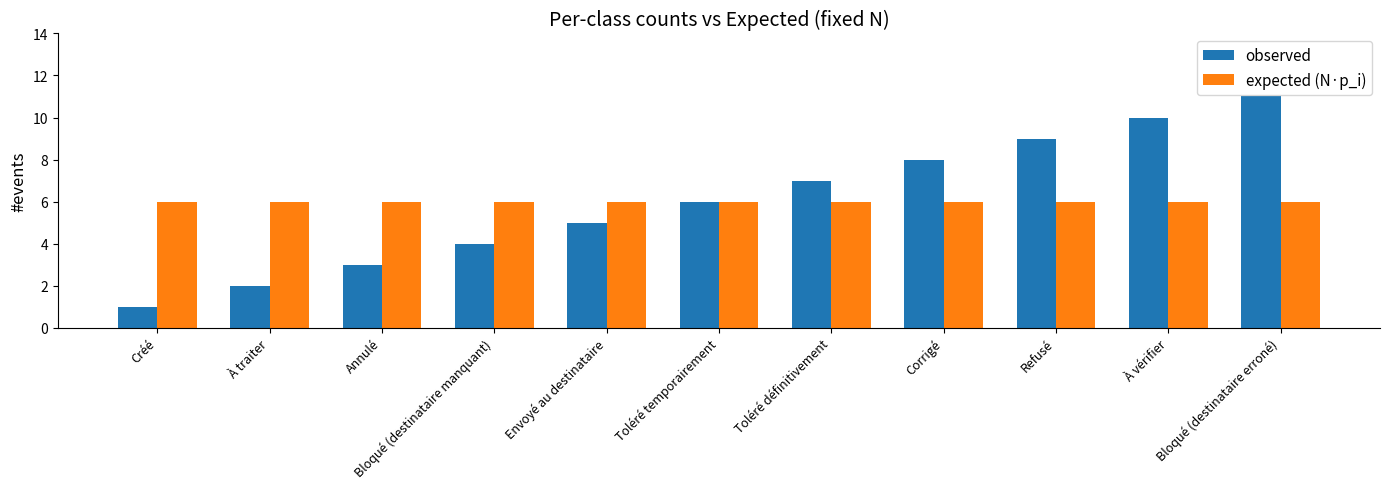

Count the number of categories in the chart.

11